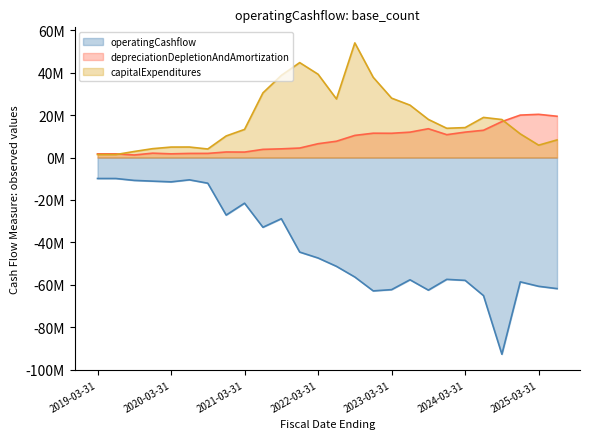

Does the chart have visible grid lines?

No